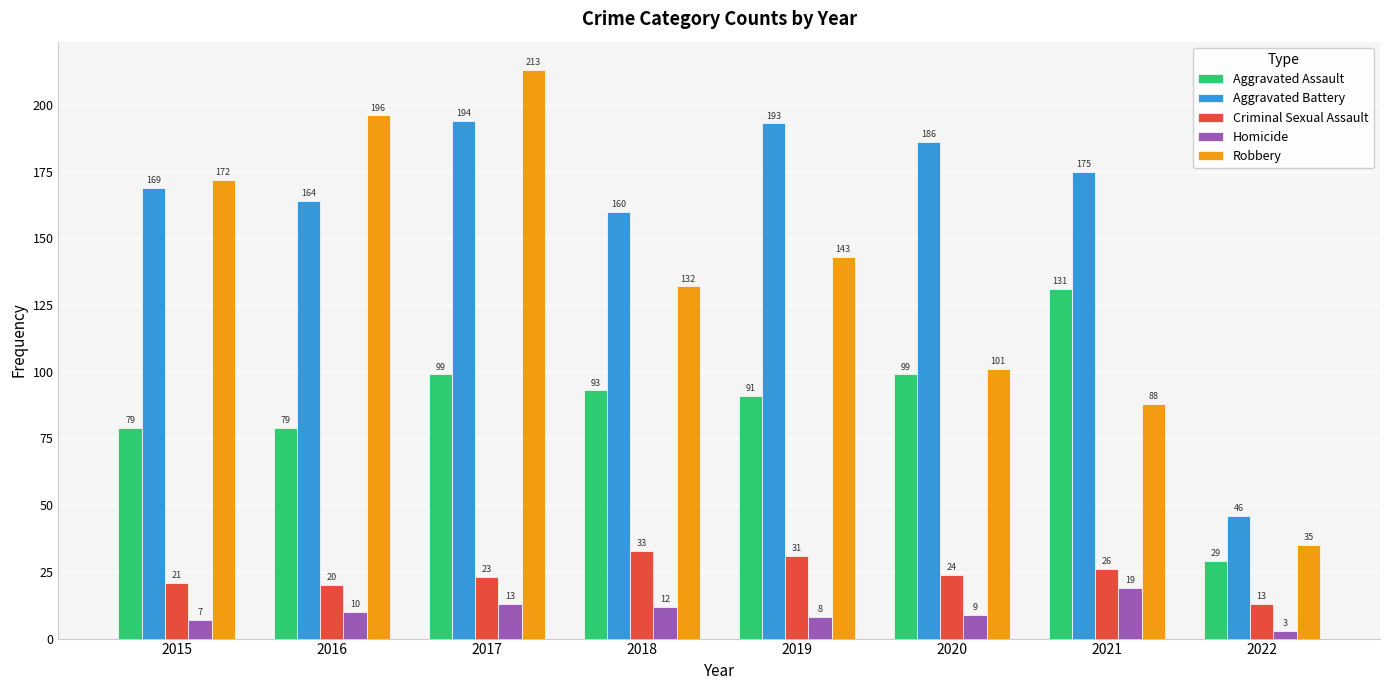

Which series has the largest range (max minus min)?

Robbery